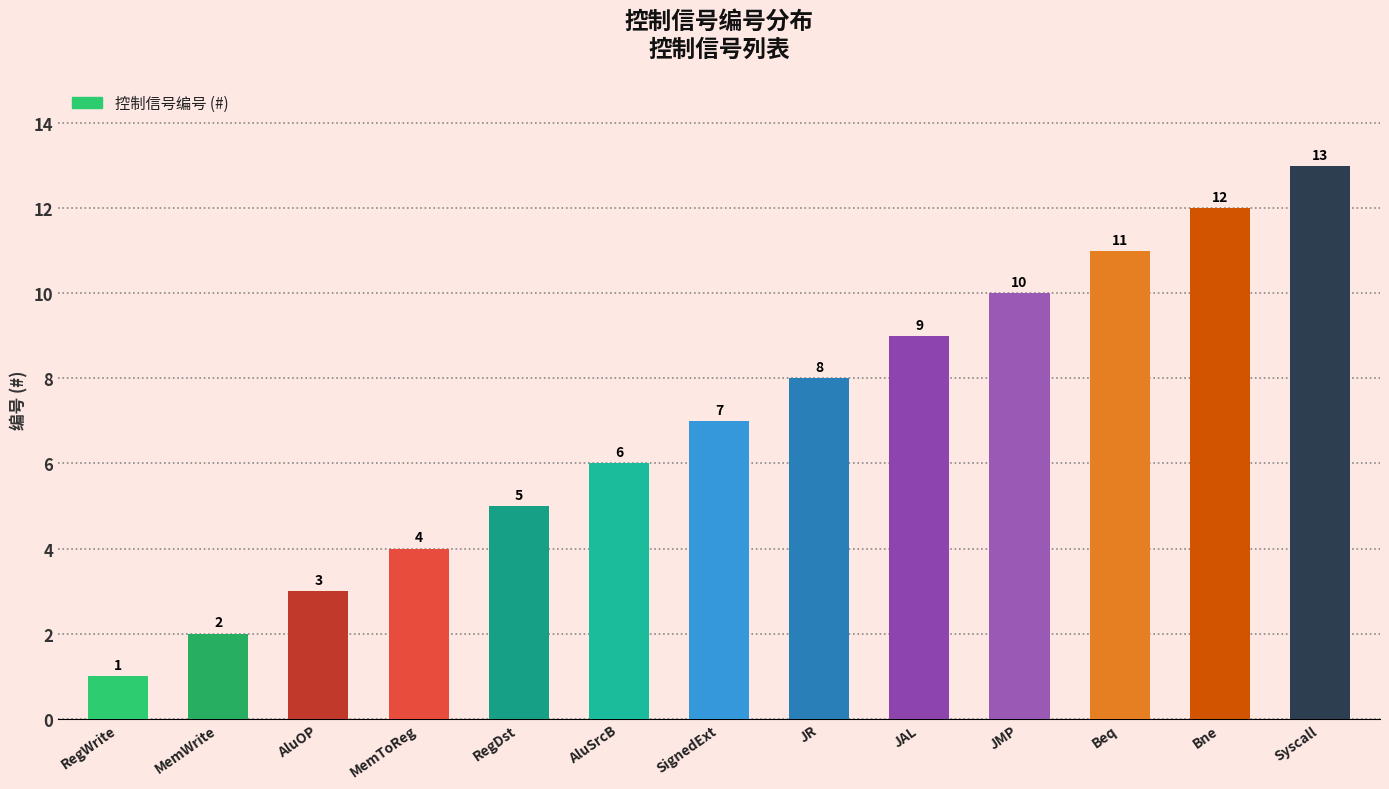

Read the value at RegDst.

5